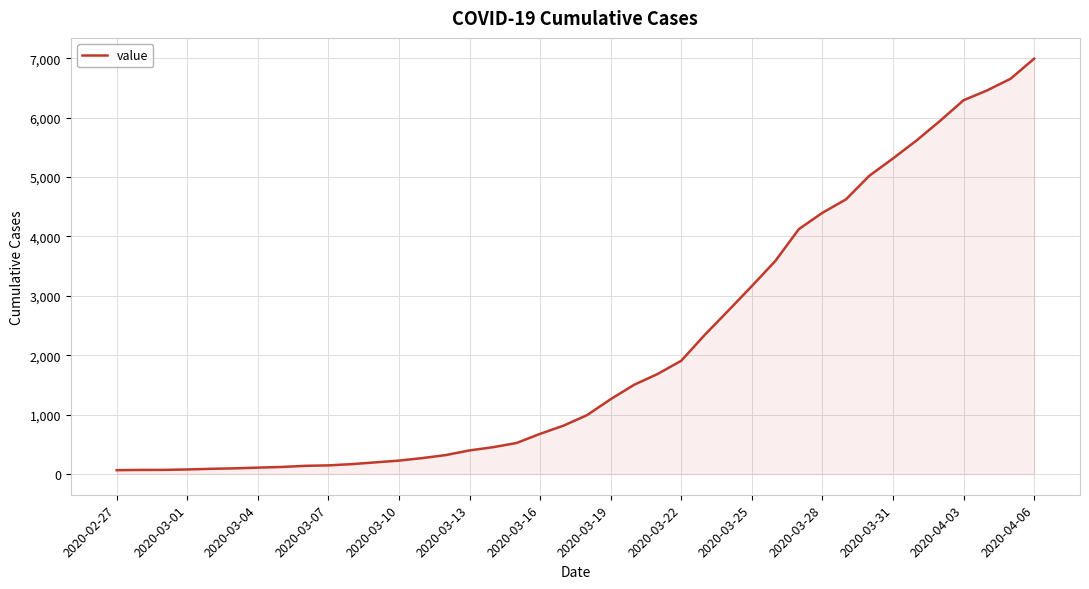

What is the difference between the maximum and minimum values?

6930